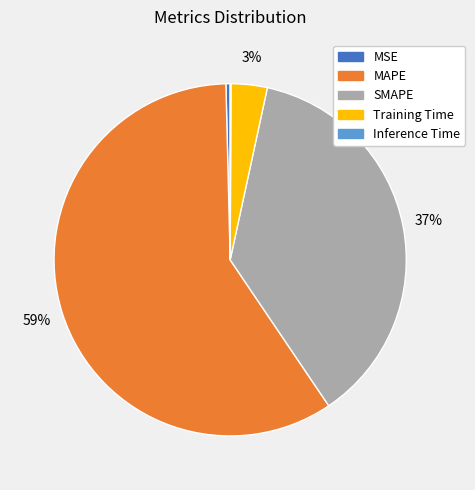

True or false: MSE accounts for 11% of the total.

False